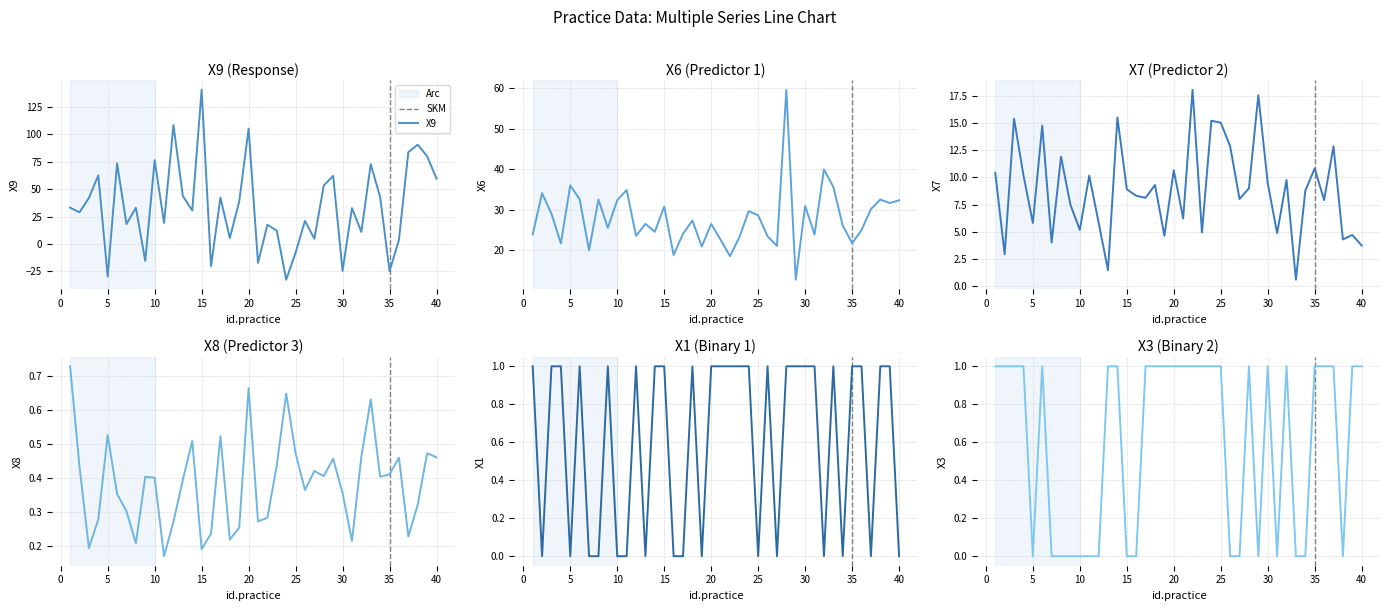

Between which two adjacent categories do X1 and X9 first intersect?

4 and 5